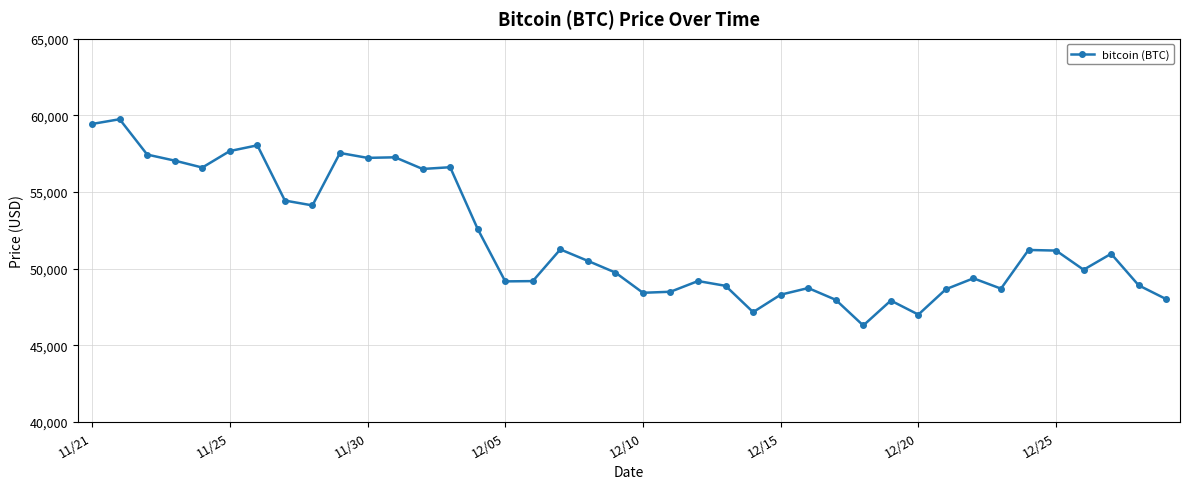

True or false: there are more than 1 points higher than both neighbors.

True